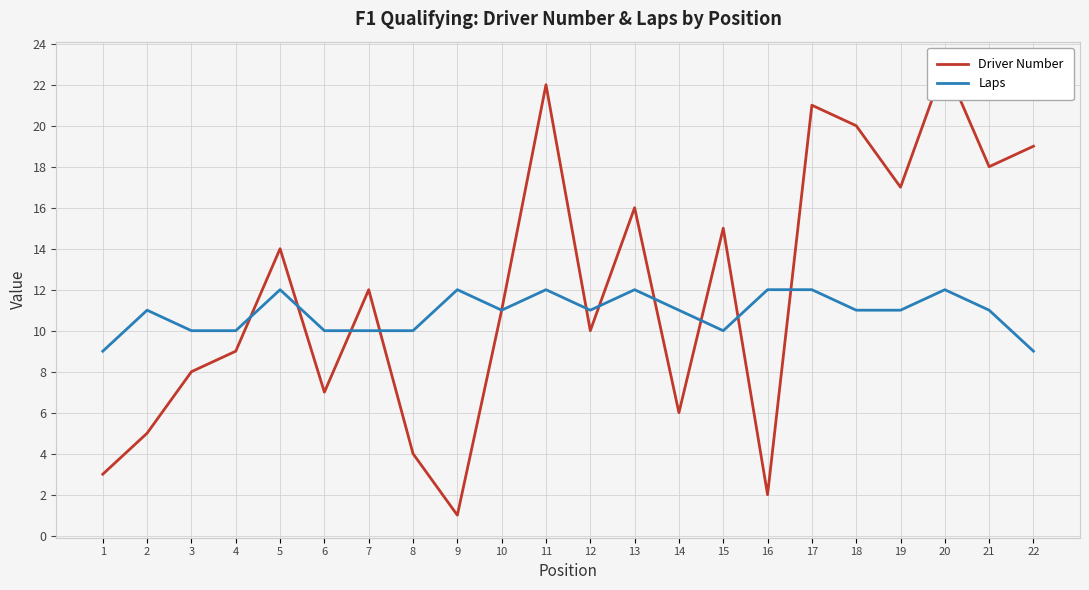

Reading left to right, what are all the values shown in this chart?

Driver Number: 1=3	2=5	3=8	4=9	5=14	6=7	7=12	8=4	9=1	10=11	11=22	12=10	13=16	14=6	15=15	16=2	17=21	18=20	19=17	20=23	21=18	22=19
Laps: 1=9	2=11	3=10	4=10	5=12	6=10	7=10	8=10	9=12	10=11	11=12	12=11	13=12	14=11	15=10	16=12	17=12	18=11	19=11	20=12	21=11	22=9